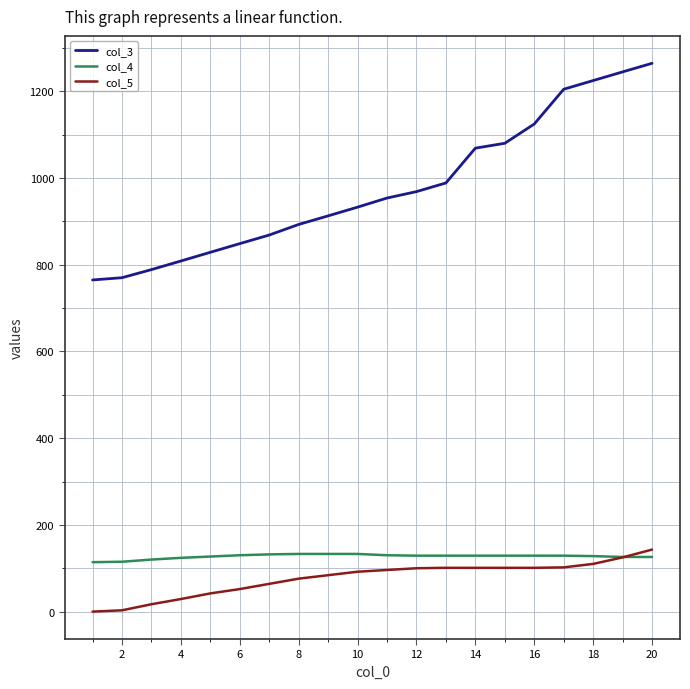

True or false: col_3 and col_4 cross at least once.

False